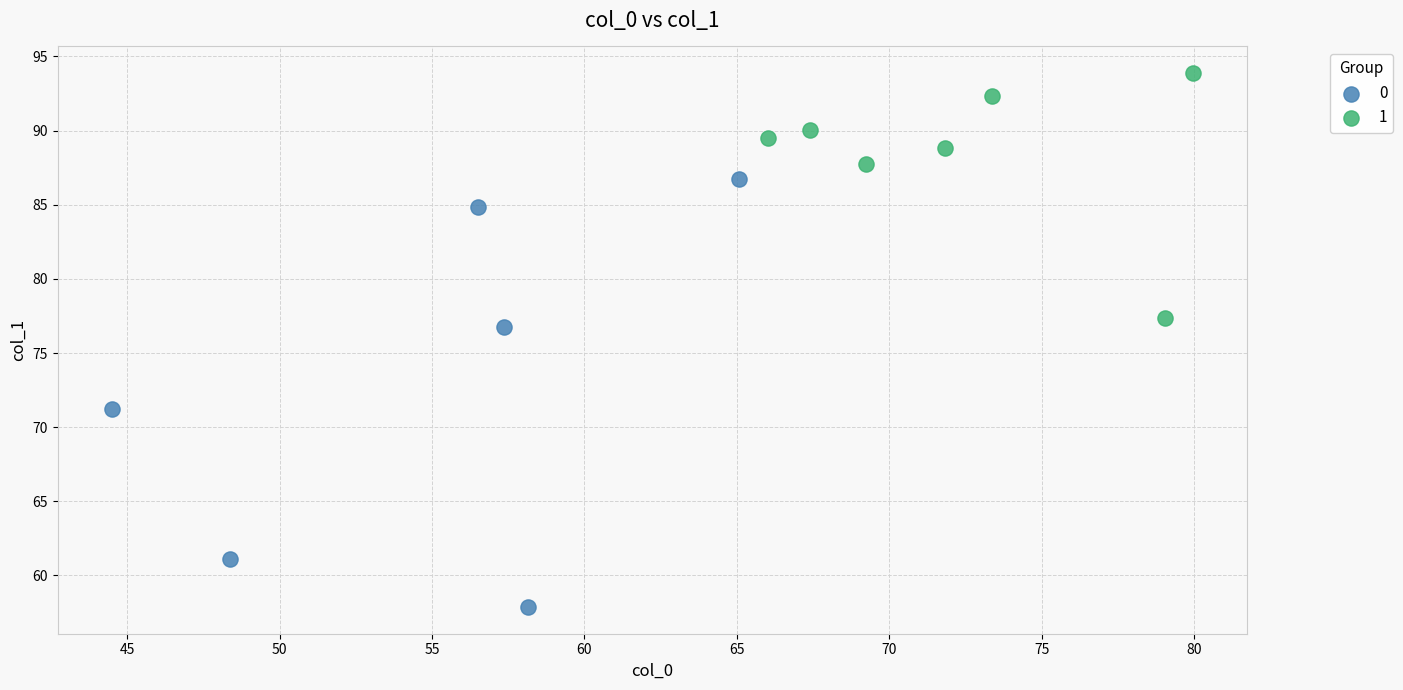

Which series has the widest spread of Y values?

0